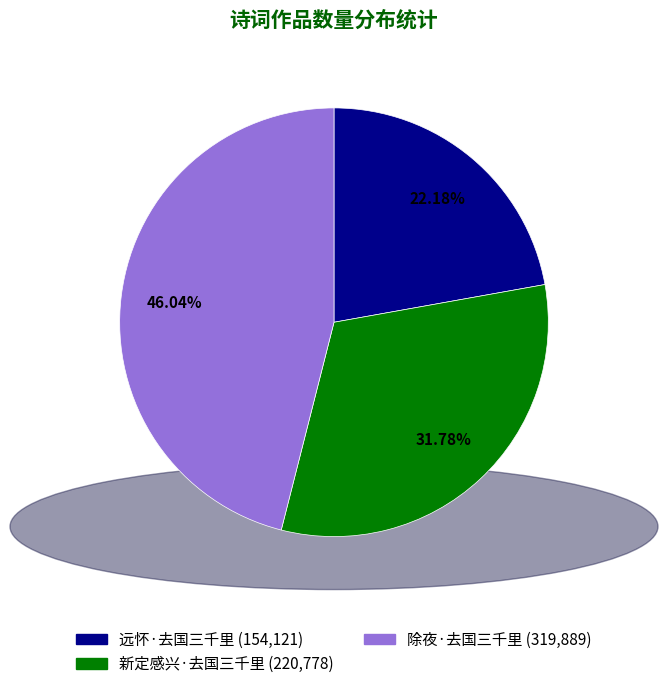

Does 除夜·去国三千里 represent more than half of the total?

No